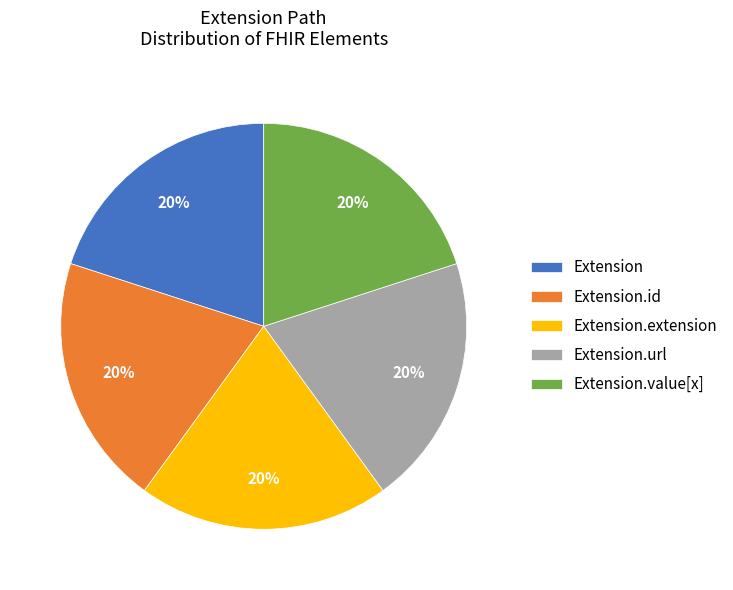

The Extension.extension slice represents 10% of the pie. True or false?

False